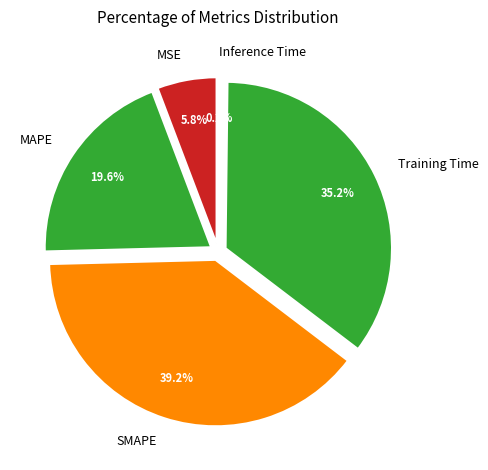

Between SMAPE and MSE, which is larger?

SMAPE